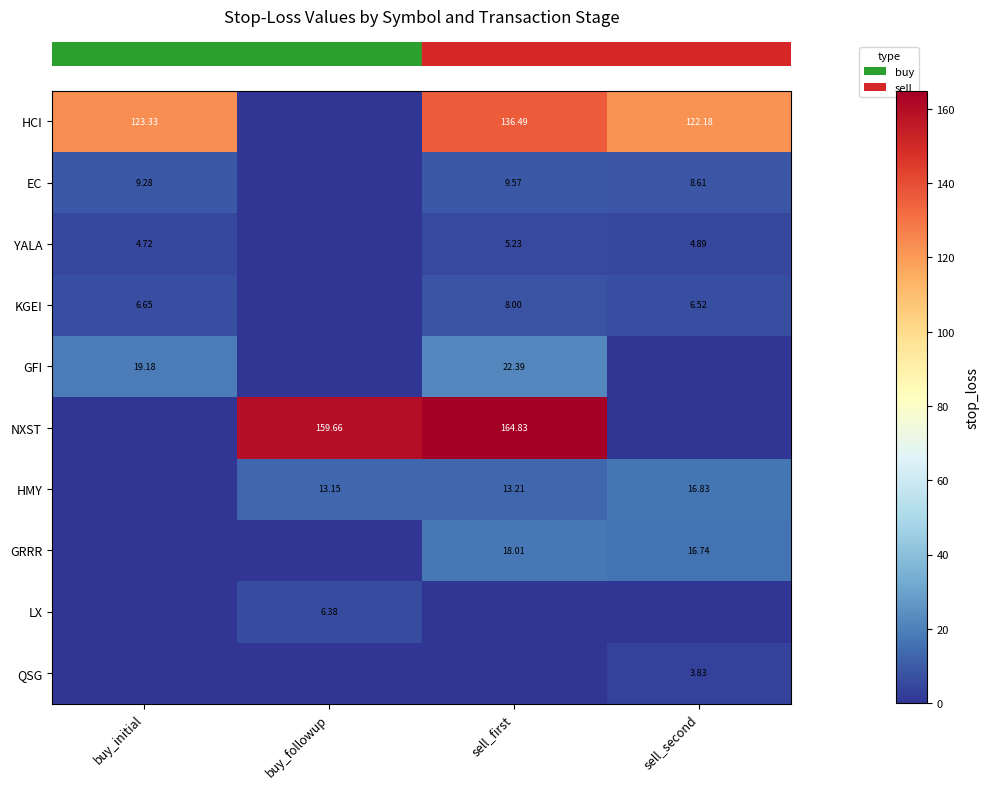

Reading left to right, what are all the values shown in this chart?

row_0: buy_initial=123.3	buy_followup=0.0	sell_first=136.5	sell_second=122.2
row_1: buy_initial=9.3	buy_followup=0.0	sell_first=9.6	sell_second=8.6
row_2: buy_initial=4.7	buy_followup=0.0	sell_first=5.2	sell_second=4.9
row_3: buy_initial=6.7	buy_followup=0.0	sell_first=8.0	sell_second=6.5
row_4: buy_initial=19.2	buy_followup=0.0	sell_first=22.4	sell_second=0.0
row_5: buy_initial=0.0	buy_followup=159.7	sell_first=164.8	sell_second=0.0
row_6: buy_initial=0.0	buy_followup=13.1	sell_first=13.2	sell_second=16.8
row_7: buy_initial=0.0	buy_followup=0.0	sell_first=18.0	sell_second=16.7
row_8: buy_initial=0.0	buy_followup=6.4	sell_first=0.0	sell_second=0.0
row_9: buy_initial=0.0	buy_followup=0.0	sell_first=0.0	sell_second=3.8